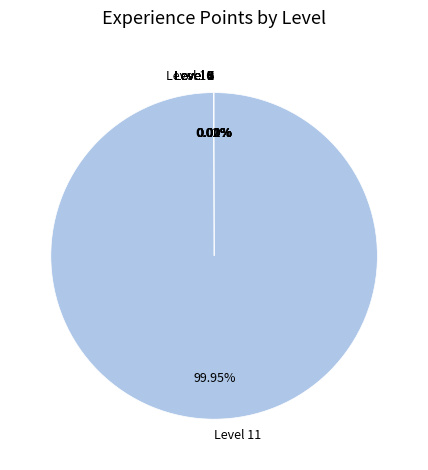

What is the majority slice?

Level 11